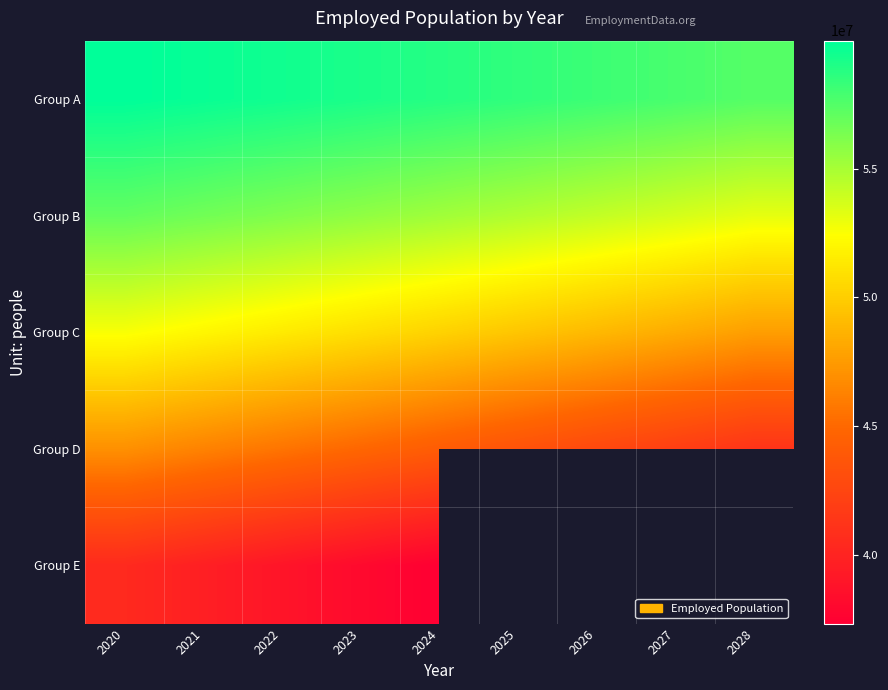

Between 2020 and 2023, which is larger?

2020